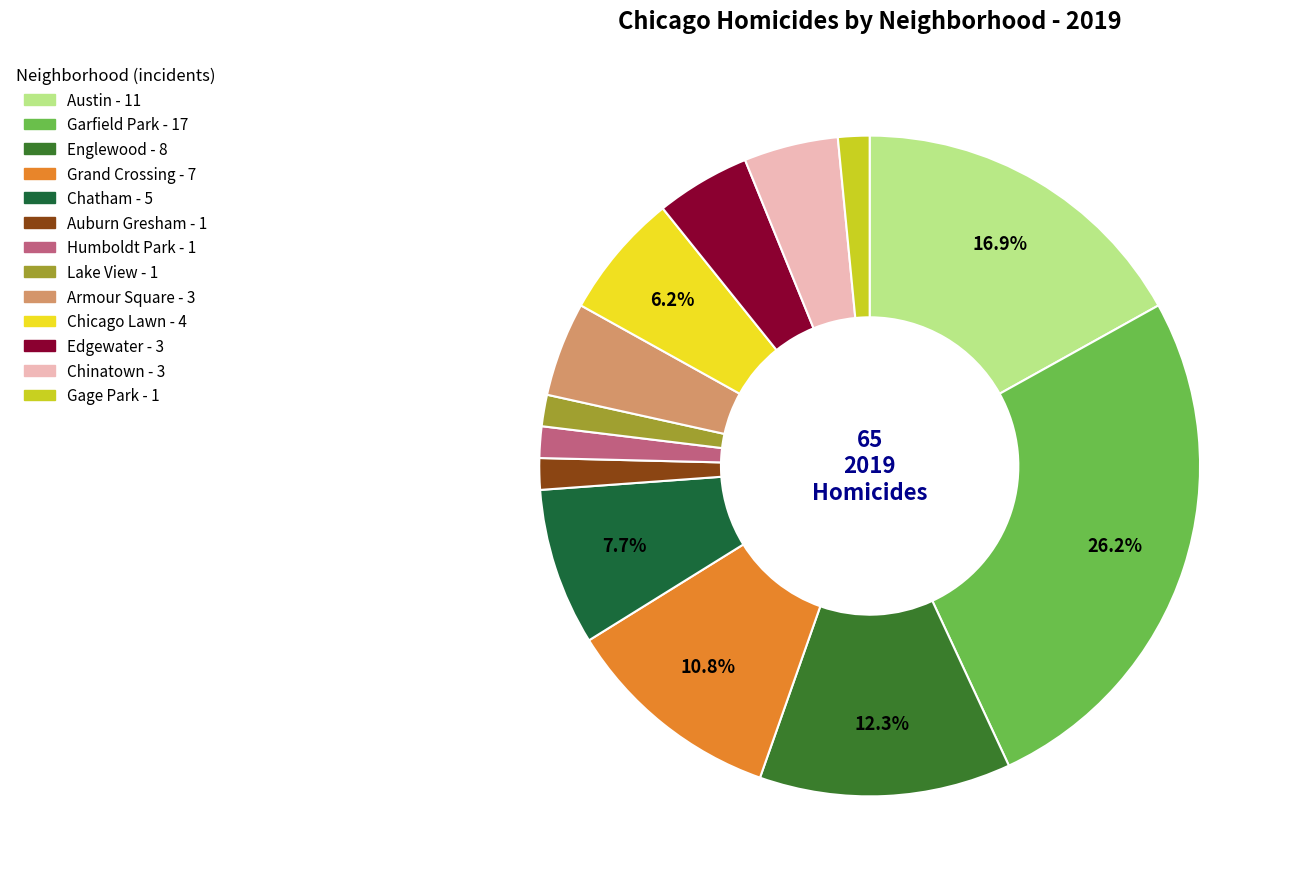

To the nearest percent, what percentage of the pie is Auburn Gresham?

2%